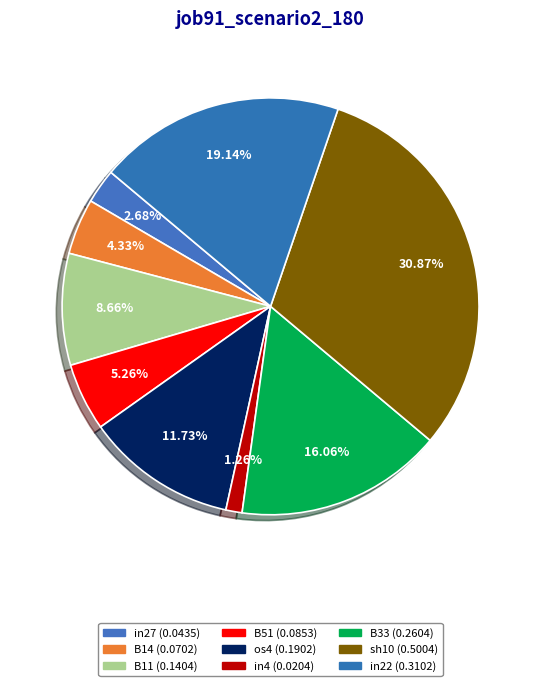

To the nearest percent, what is the combined percentage of in22 and B51?

24%